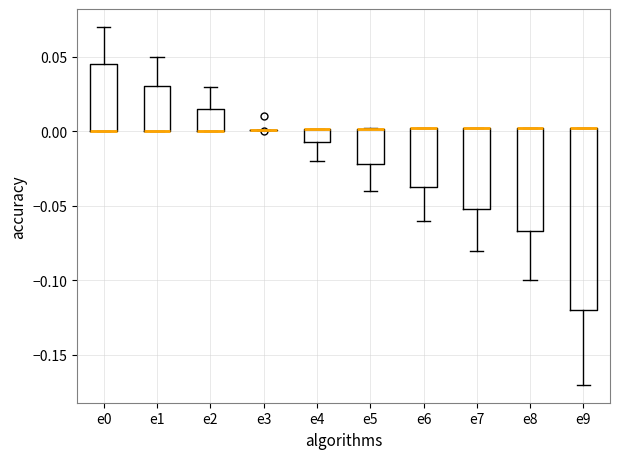

Reading left to right, transcribe this box plot: for each box, give where its median line is, the range the box spans, and where its two whiskers end, as read against the y-axis. The values are not printed on the chart, so give them approximately, as read against the axis.

e0: median 0.000 (drawn on the box's lower edge), box 0.000 to 0.045, whiskers 0.000 to 0.070
e1: median 0.000 (drawn on the box's lower edge), box 0.000 to 0.030, whiskers 0.000 to 0.050
e2: median 0.000 (drawn on the box's lower edge), box 0.000 to 0.015, whiskers 0.000 to 0.030
e3: box collapsed to a line at 0.000, whiskers 0.000 to 0.000
e4: median 0.000 (drawn on the box's upper edge), box -0.005 to 0.000, whiskers -0.020 to 0.000
e5: median 0.000 (drawn on the box's upper edge), box -0.020 to 0.000, whiskers -0.040 to 0.000
e6: median 0.000 (drawn on the box's upper edge), box -0.035 to 0.000, whiskers -0.060 to 0.000
e7: median 0.000 (drawn on the box's upper edge), box -0.050 to 0.000, whiskers -0.080 to 0.000
e8: median 0.000 (drawn on the box's upper edge), box -0.065 to 0.000, whiskers -0.100 to 0.000
e9: median 0.000 (drawn on the box's upper edge), box -0.120 to 0.000, whiskers -0.170 to 0.000